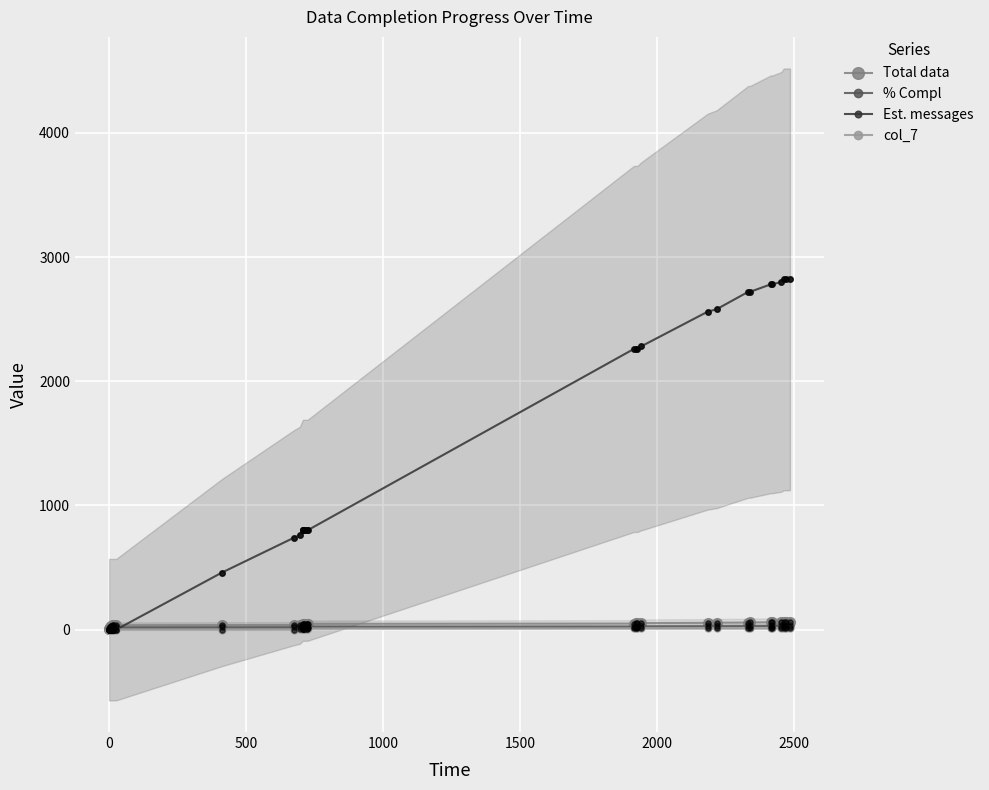

At how many categories does at least one series exceed 2502?

10